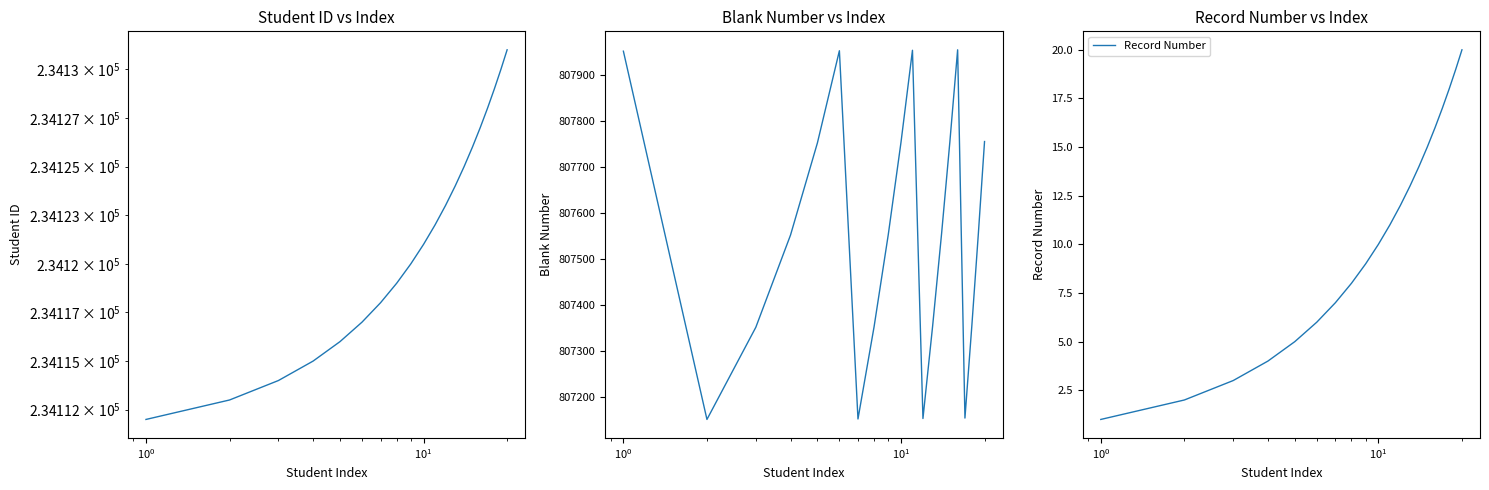

What is the highest value of the Student ID series?

234131